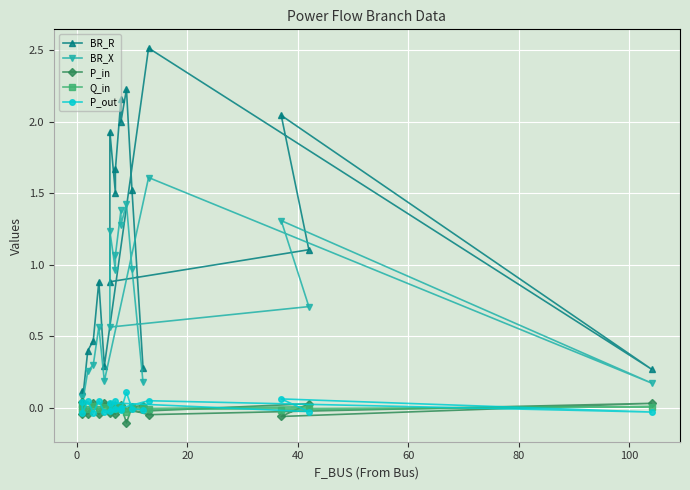

True or false: Q_in has more than 2 points higher than both neighbors.

True